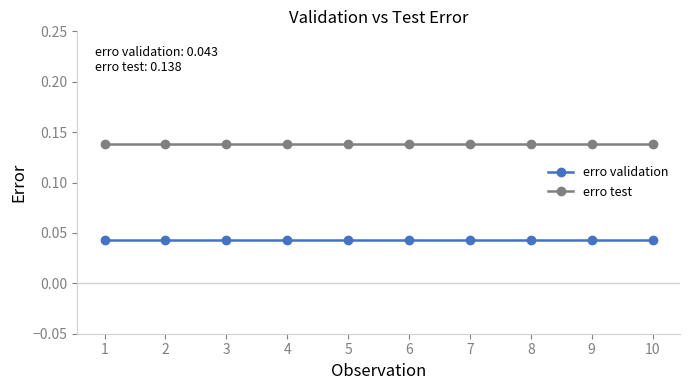

True or false: erro validation and erro test cross at least once.

False